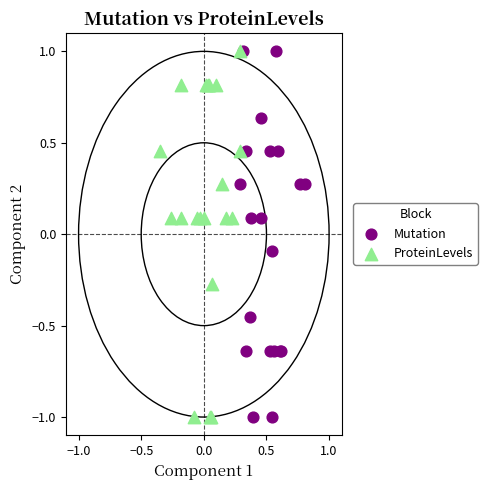

What are all the series names shown in the legend?

Mutation, ProteinLevels